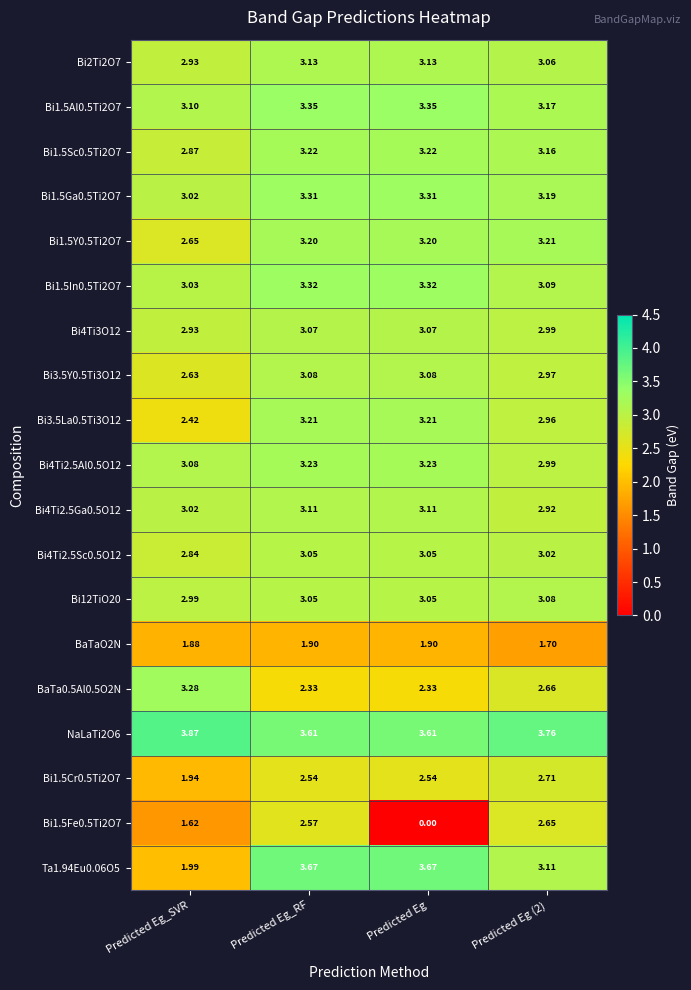

Is the value of Bi4Ti2.5Al0.5O12 at Predicted Eg greater than the value of Bi4Ti2.5Sc0.5O12 at Predicted Eg_RF?

Yes